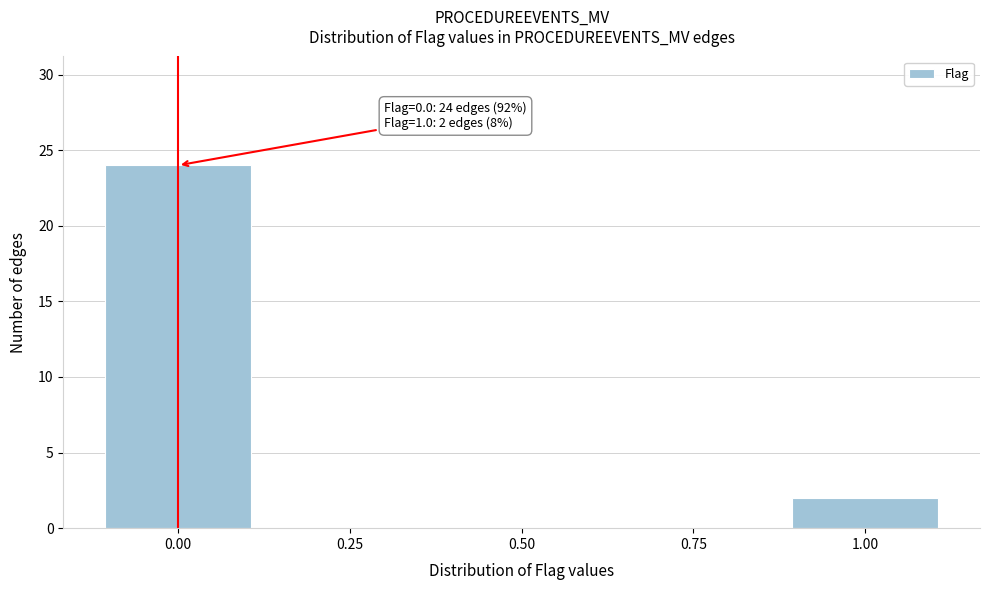

Reading left to right, what are all the values shown in this chart?

0.00=24	0.25=0	0.50=0	0.75=0	1.00=2